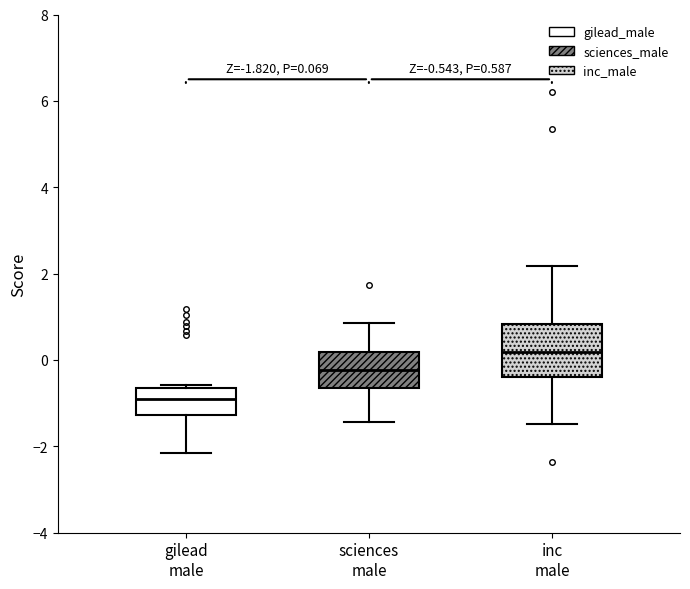

Which box has the lowest median line?

gilead male